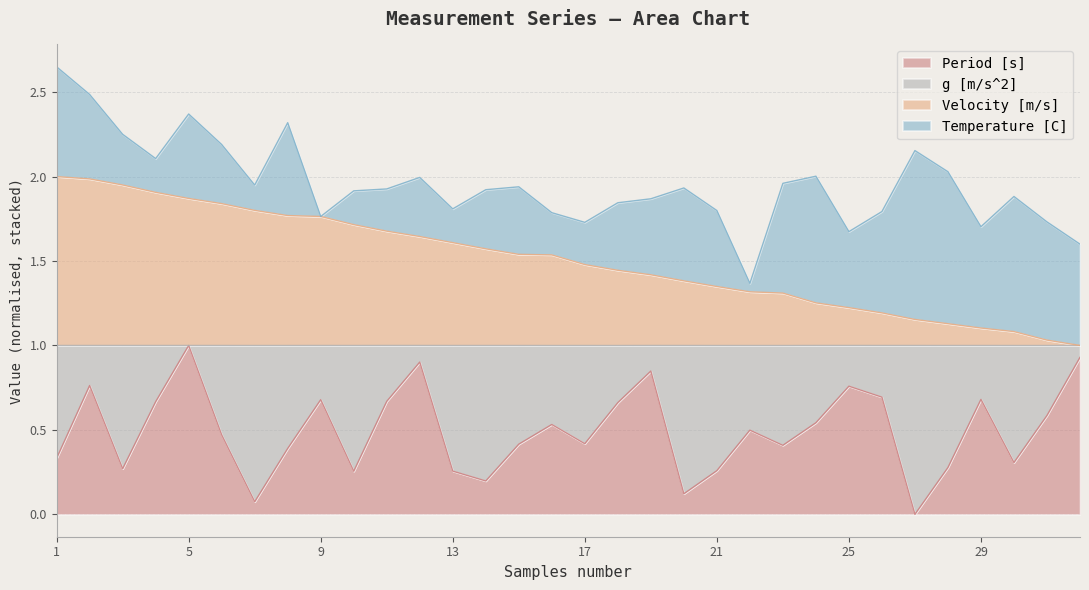

At which label does Period [s] reach its peak?

5